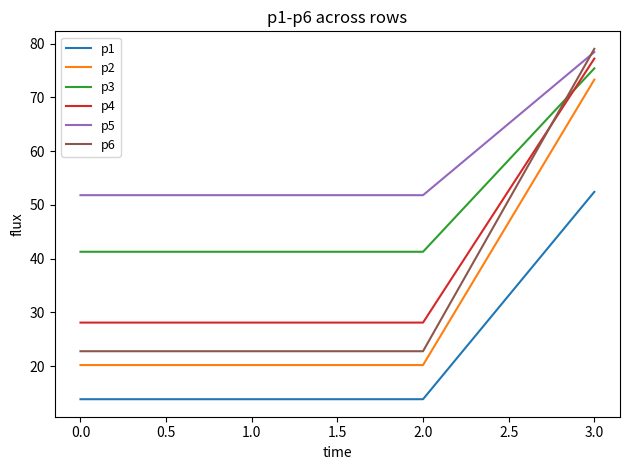

At which category is the sum across all series the highest?

3.0